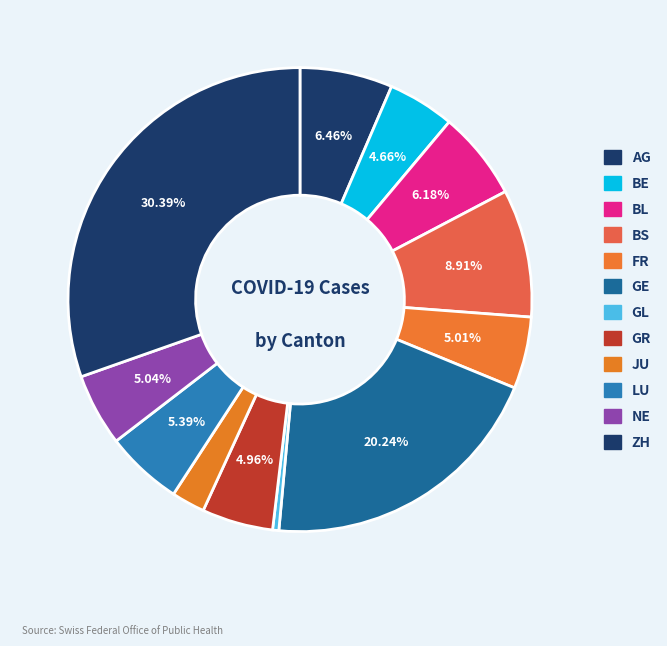

Count the number of slices in the pie.

12